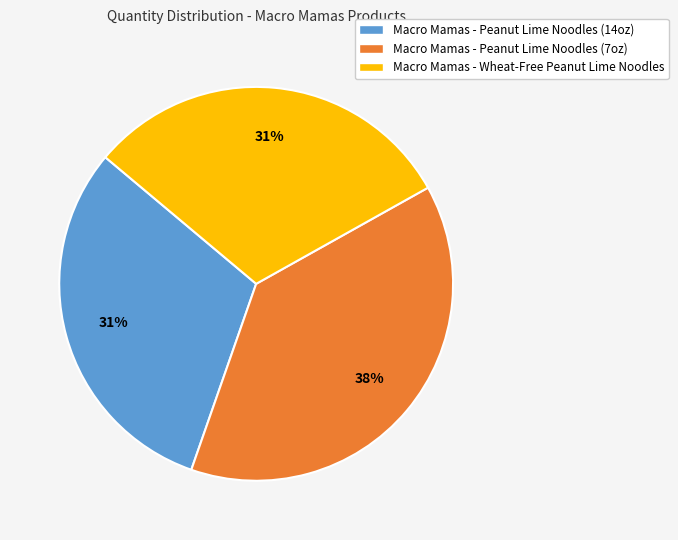

The Macro Mamas - Wheat-Free Peanut Lime Noodles slice represents 17% of the pie. True or false?

False